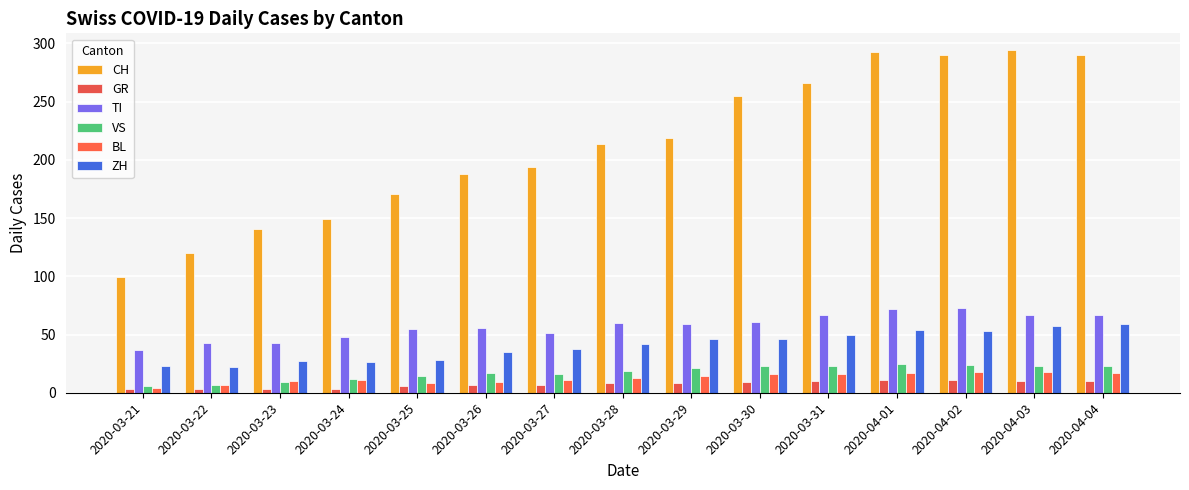

What is the sum of the VS values at 2020-03-29 and 2020-04-04?

44